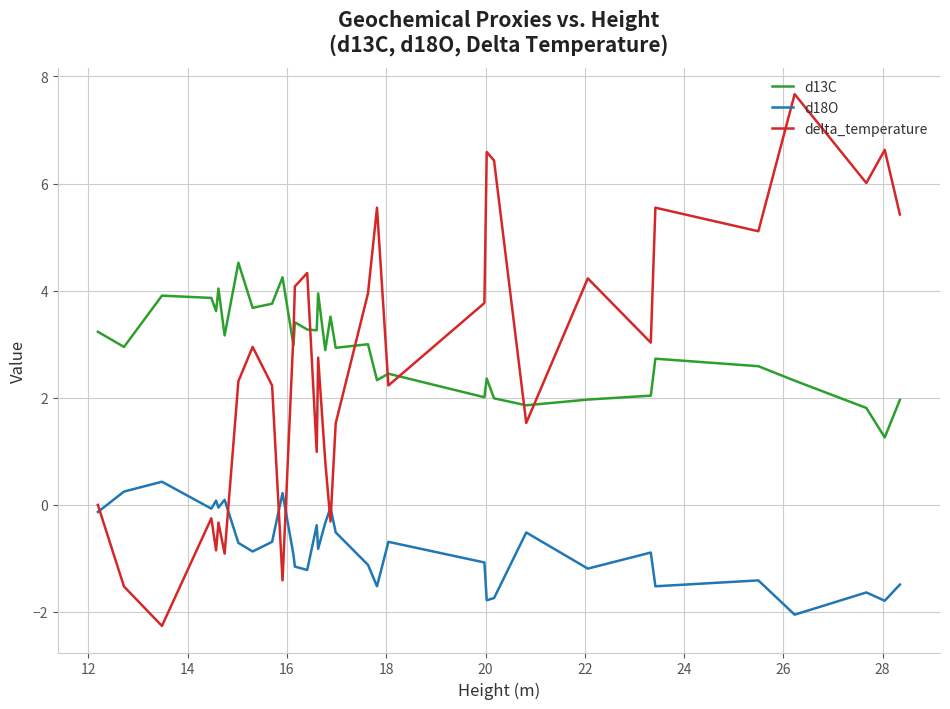

Rank the series by their maximum value, from lowest to highest.

d18O, d13C, delta_temperature